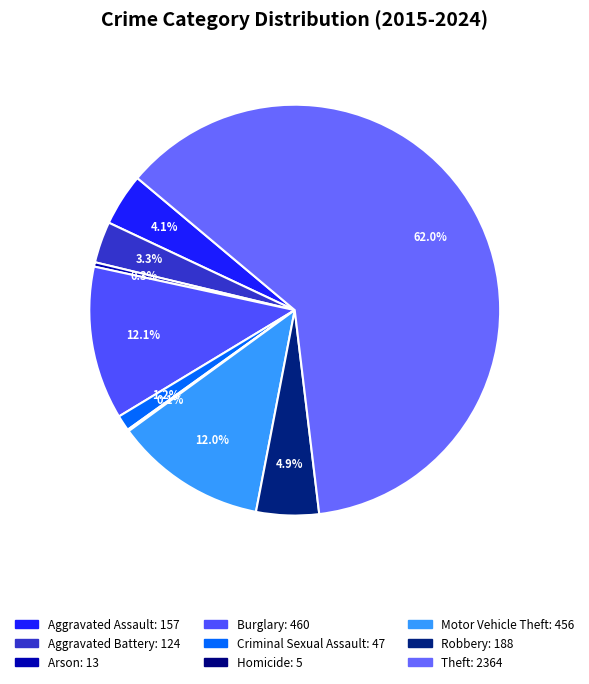

Count the number of slices in the pie.

9